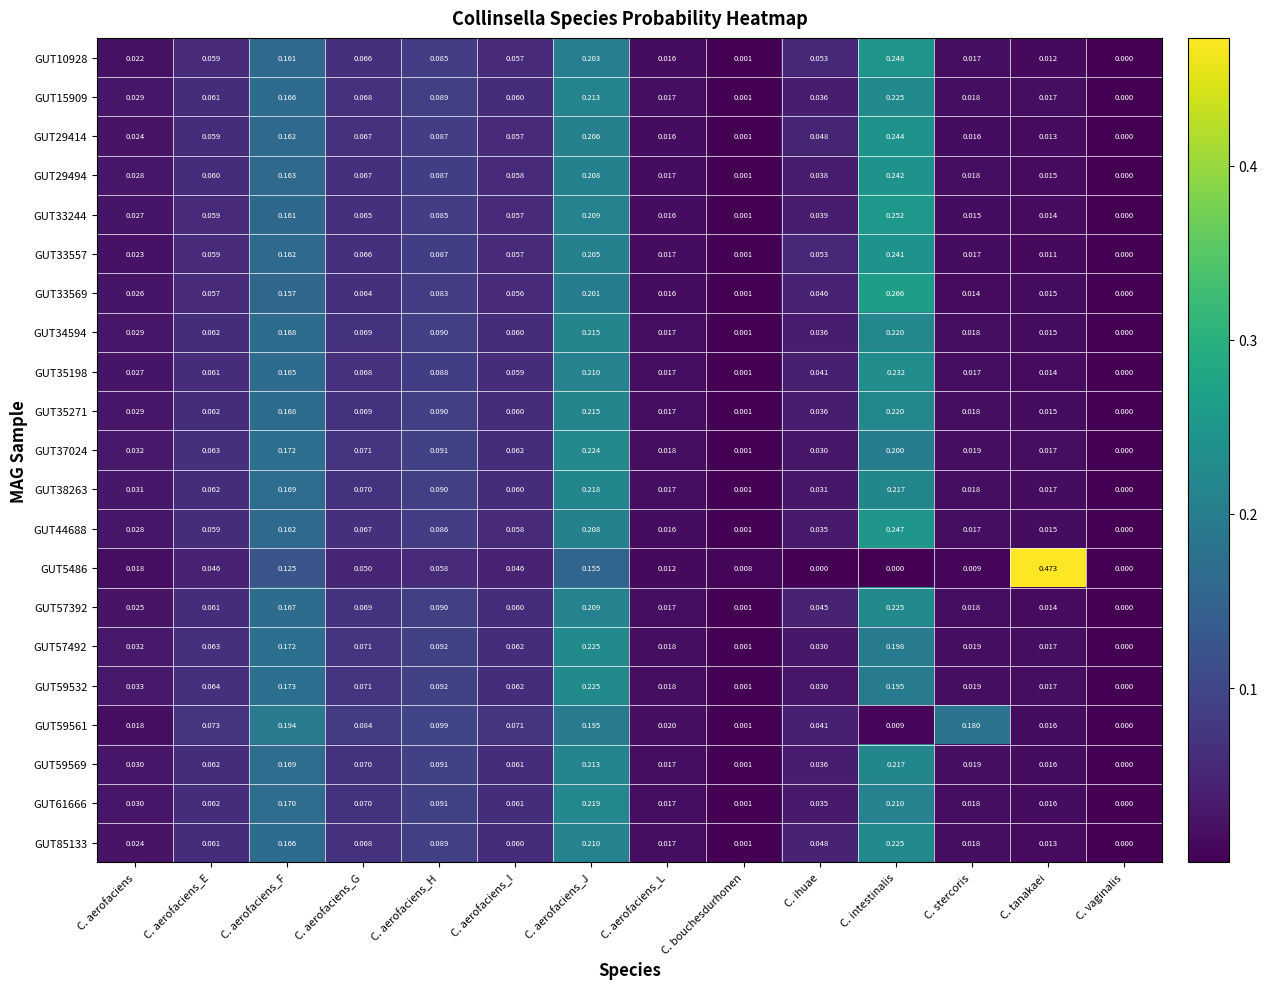

Where is GUT59532 nearest to the value 0?

C. vaginalis